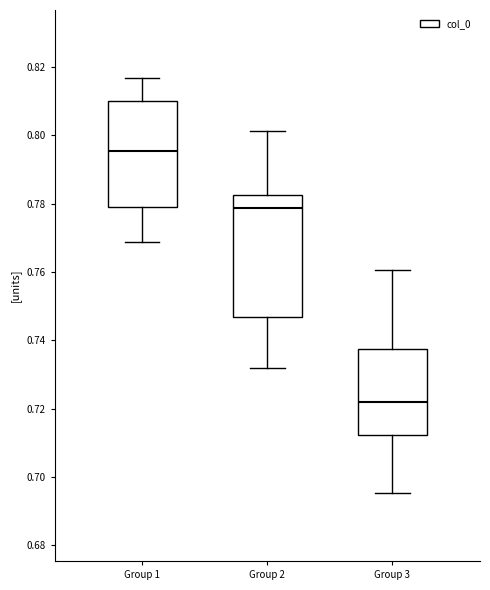

Which box has the lowest median line?

Group 3